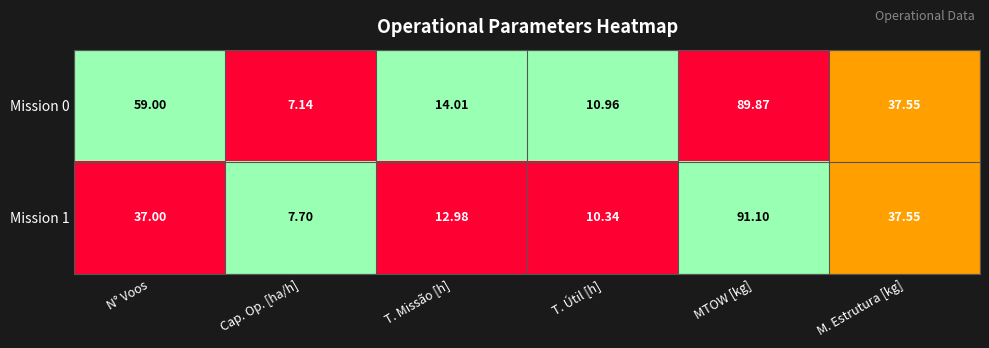

What is the difference between the highest and lowest values at T. Útil [h]?

0.6